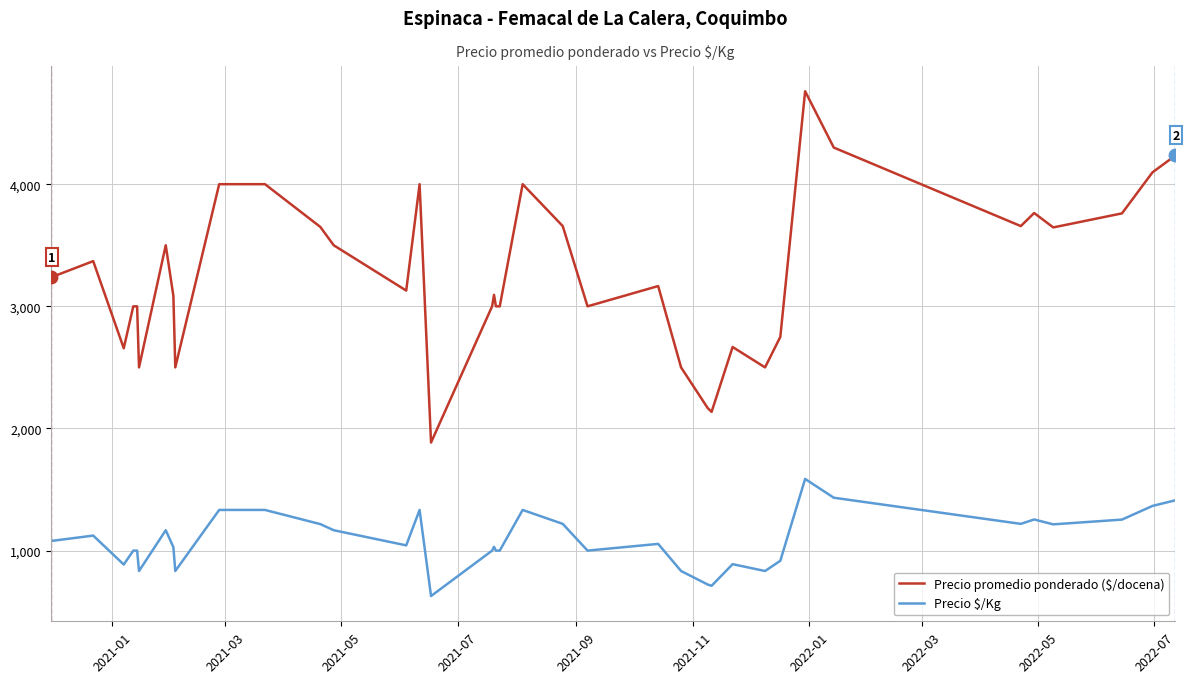

What are all the series names shown in the legend?

Precio promedio ponderado ($/docena), Precio $/Kg